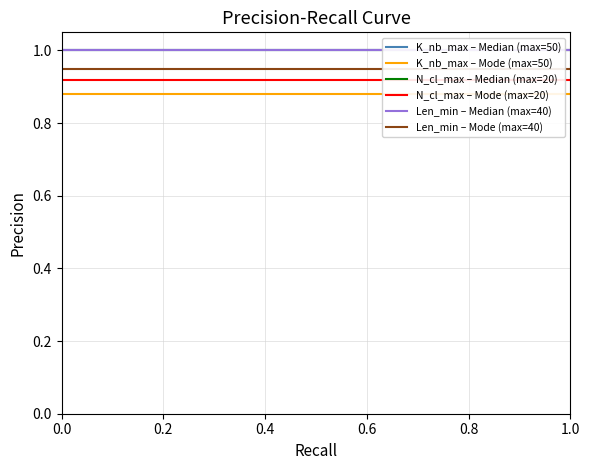

What is the difference between the highest and lowest values at 0.2?

0.1